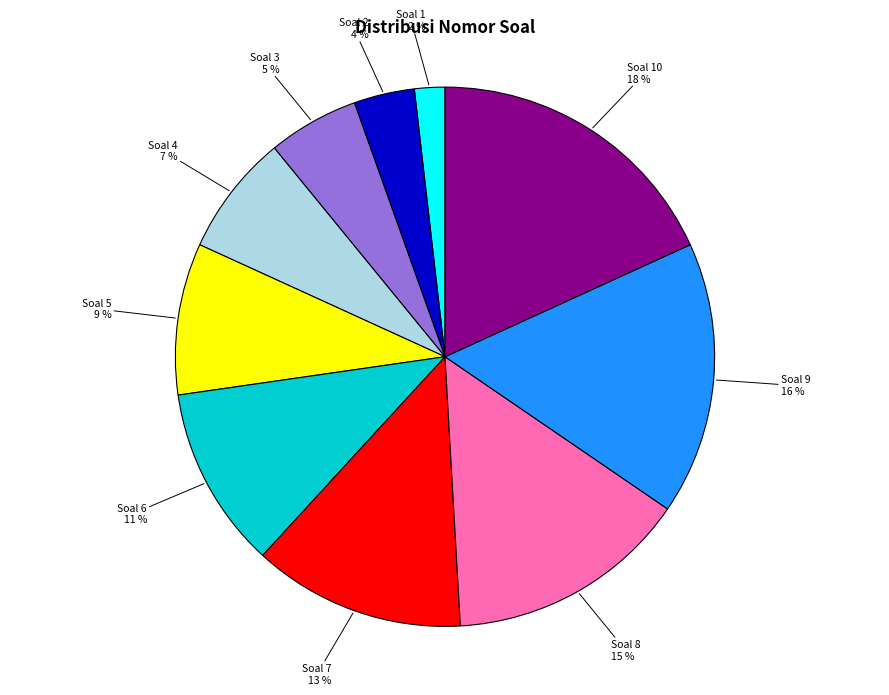

The Soal 6 slice represents 11% of the pie. True or false?

True